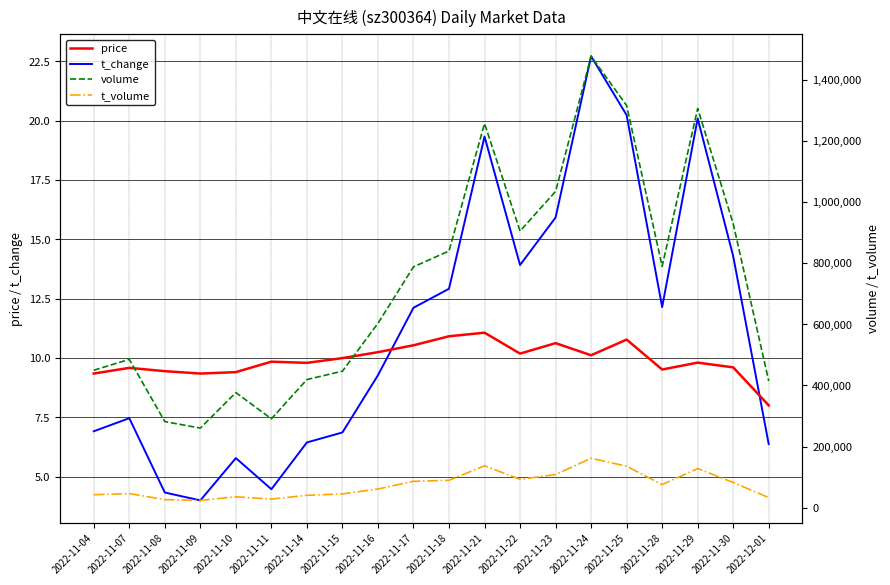

Where does the volume series first go above 787796?

2022-11-18